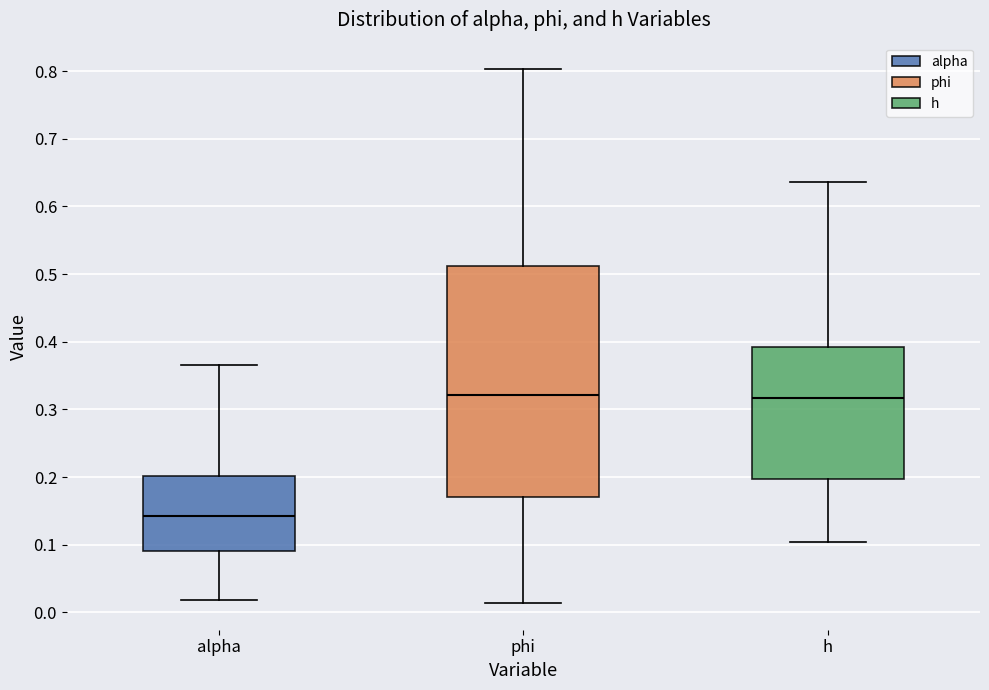

Reading left to right, read every box against the y-axis: the position of its median line, the range the box covers, and the ends of its whiskers. The values are not printed on the chart, so give them approximately, as read against the axis.

alpha: median 0.14, box 0.09 to 0.20, whiskers 0.02 to 0.37
phi: median 0.32, box 0.17 to 0.51, whiskers 0.01 to 0.80
h: median 0.32, box 0.20 to 0.39, whiskers 0.10 to 0.64